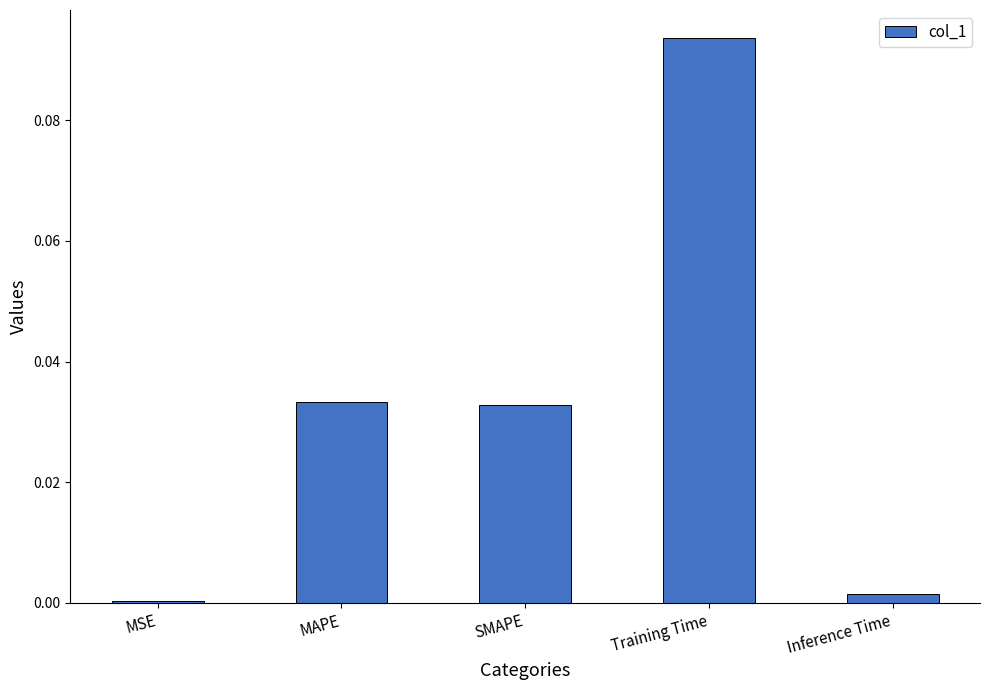

True or false: the data shows 0.0 at SMAPE.

True